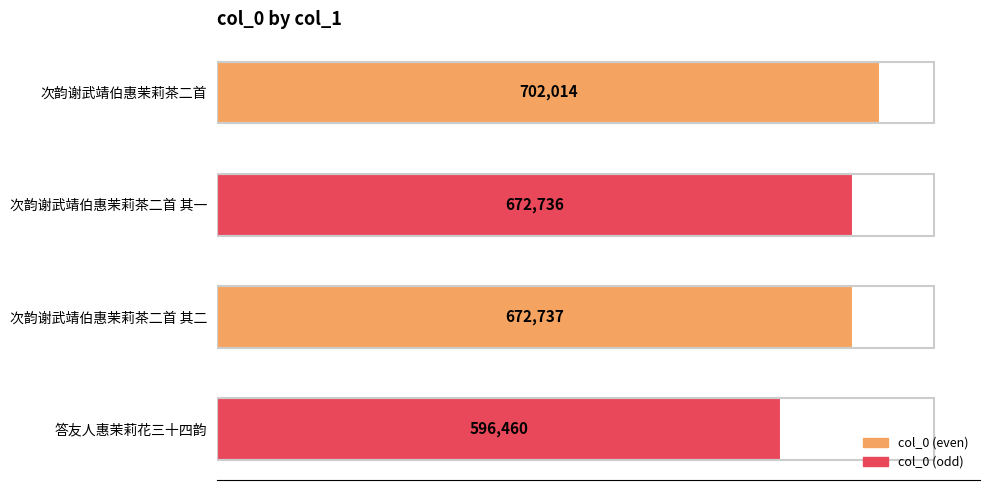

Rank the categories by value from lowest to highest.

答友人惠茉莉花三十四韵, 次韵谢武靖伯惠茉莉茶二首 其一, 次韵谢武靖伯惠茉莉茶二首 其二, 次韵谢武靖伯惠茉莉茶二首